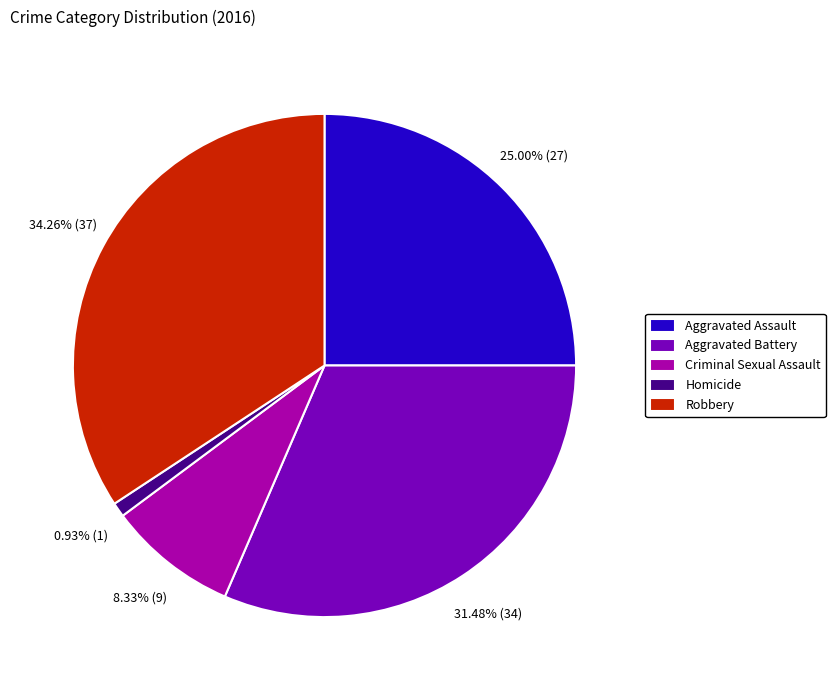

To the nearest percent, what percentage of the pie is Robbery?

34%